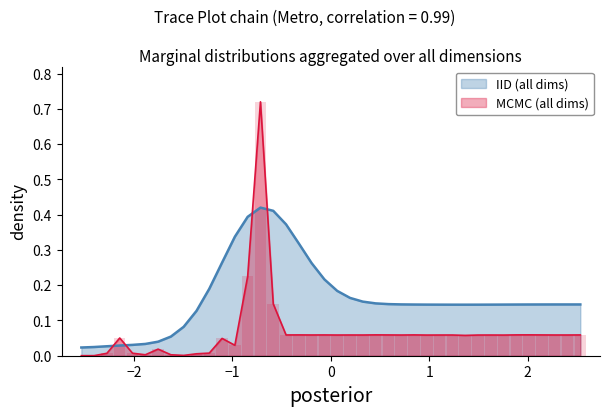

Does the chart contain stacked bars?

No